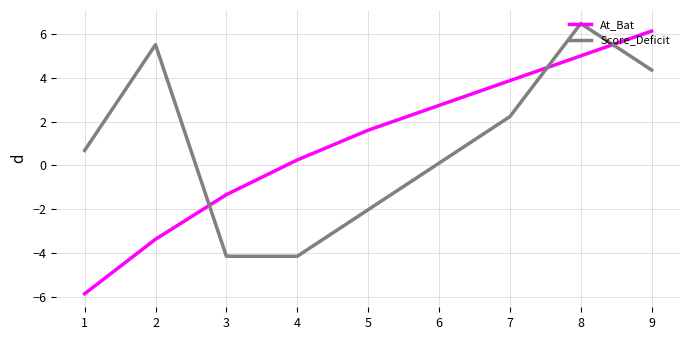

At which category is the sum across all series the highest?

8